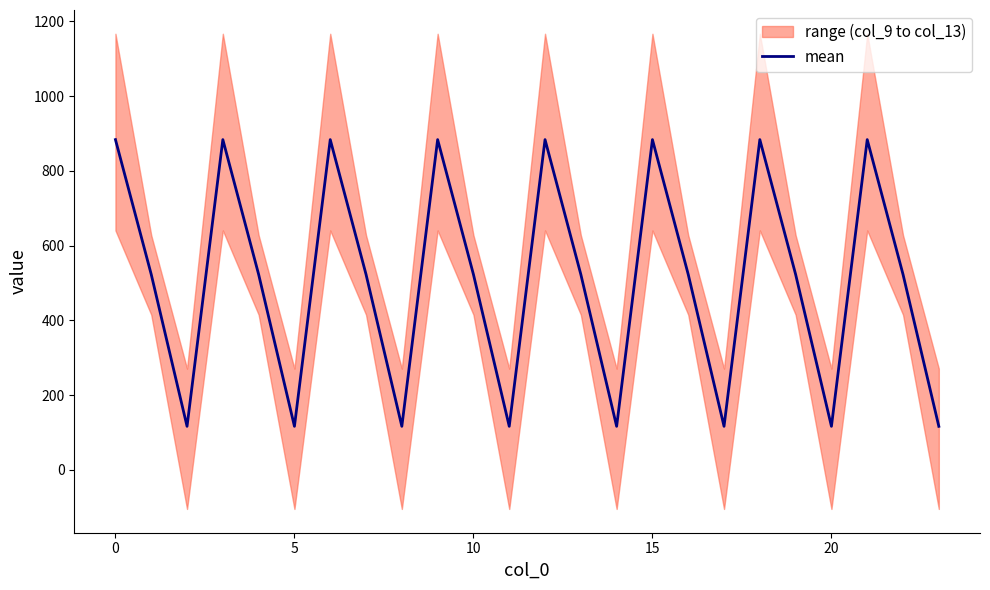

What is the minimum value for mean?

116.7